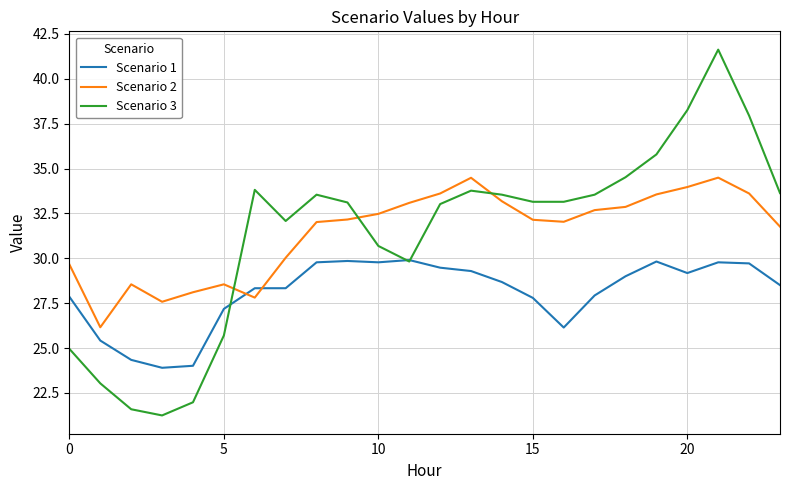

List the series in order of their peak value, lowest first.

Scenario 1, Scenario 2, Scenario 3